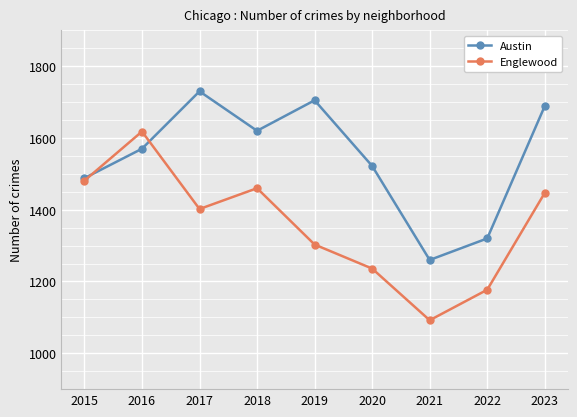

What is the difference between the second highest and second lowest values in the Austin series?

385